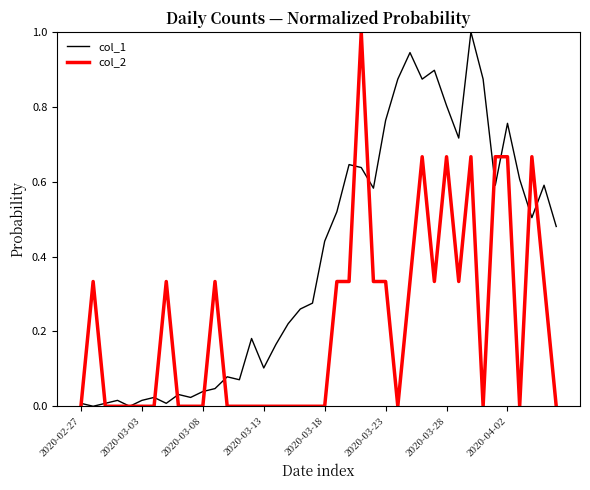

Which series has the largest total across all categories?

col_1